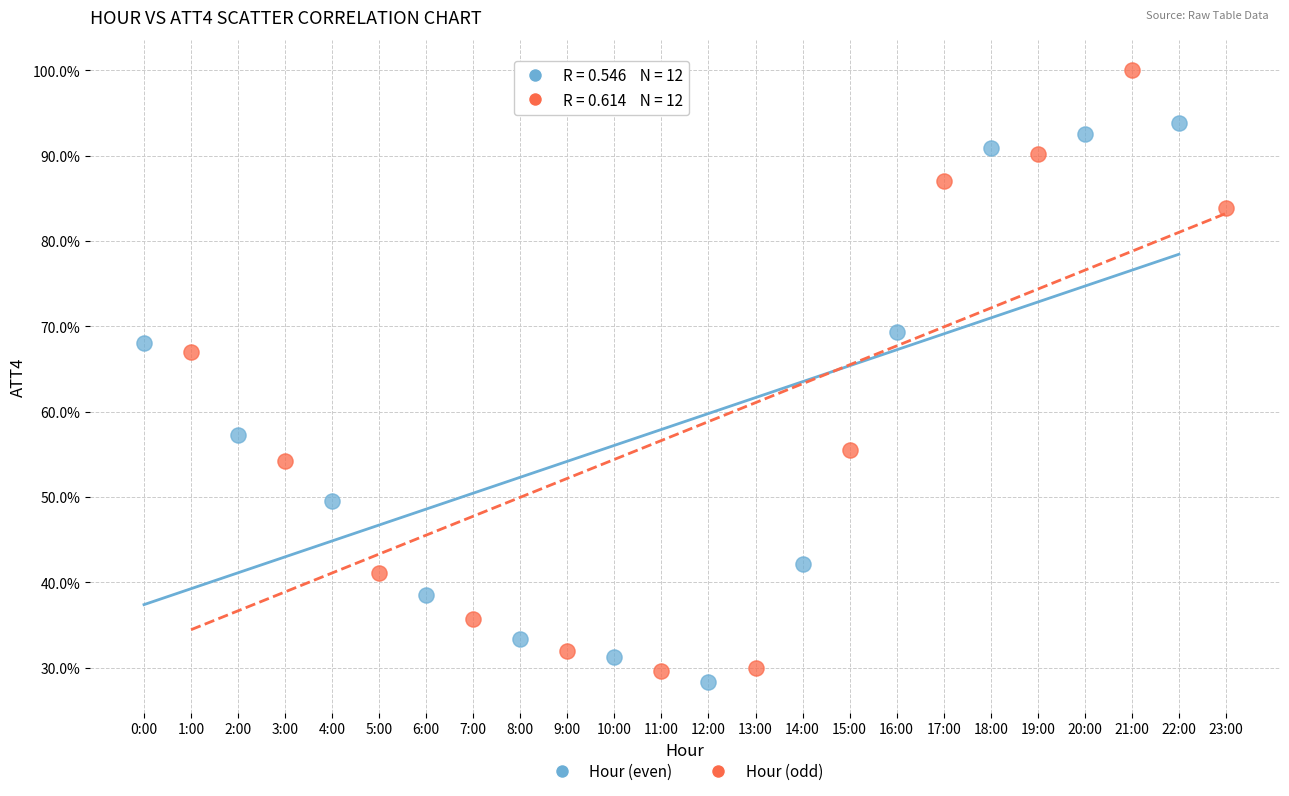

Which series contains the highest Y value?

Hour (odd)